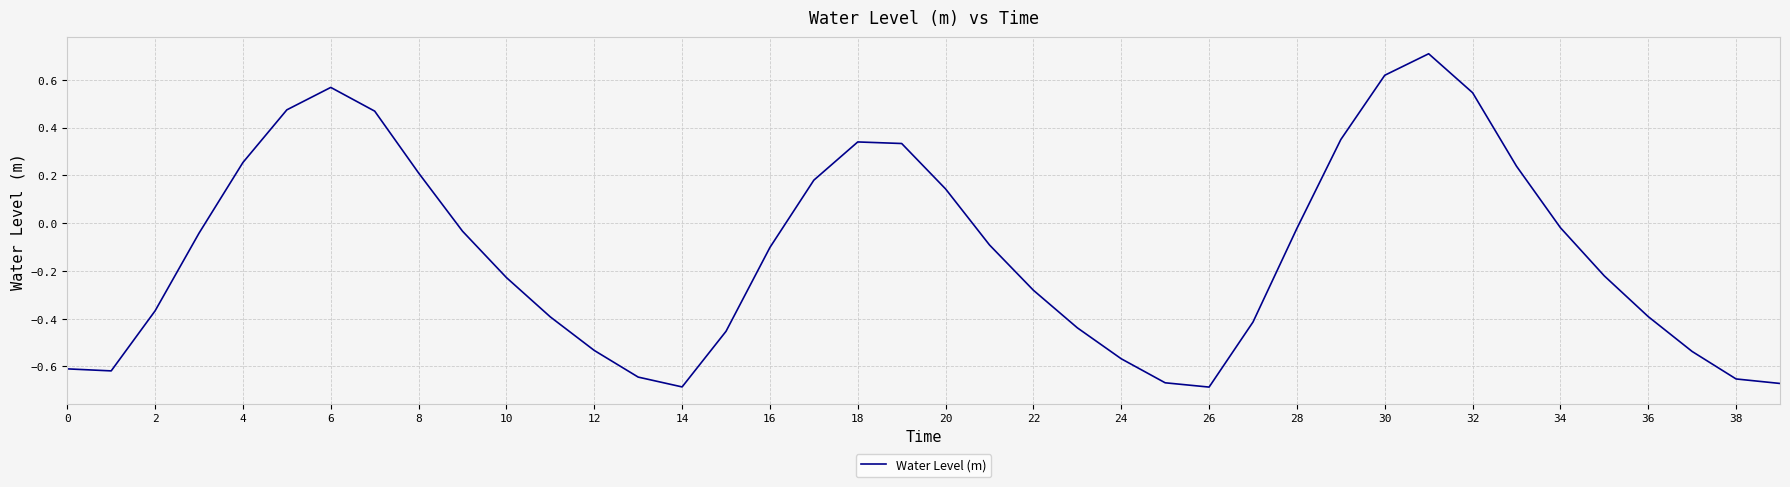

What is the difference between the maximum and minimum values?

1.4